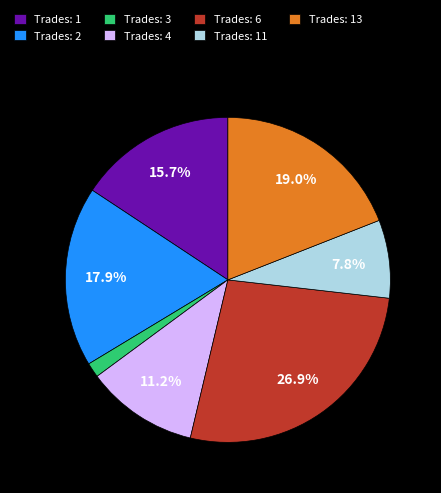

Rank the categories by value from highest to lowest.

Trades: 6, Trades: 13, Trades: 2, Trades: 1, Trades: 4, Trades: 11, Trades: 3